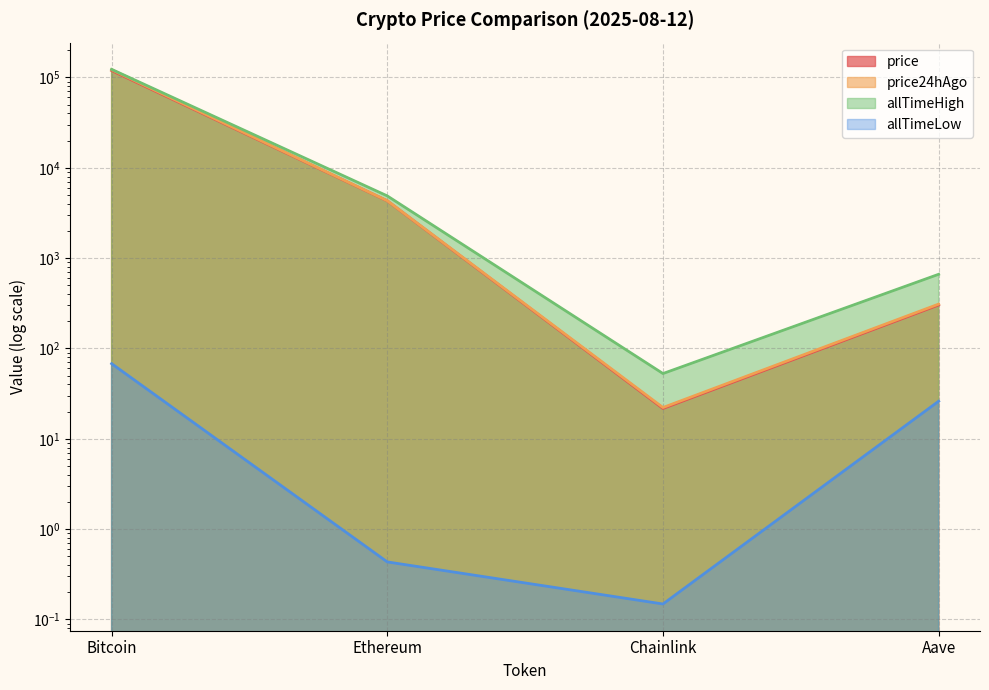

Rank the series at Ethereum from highest to lowest value.

allTimeHigh, price24hAgo, price, allTimeLow